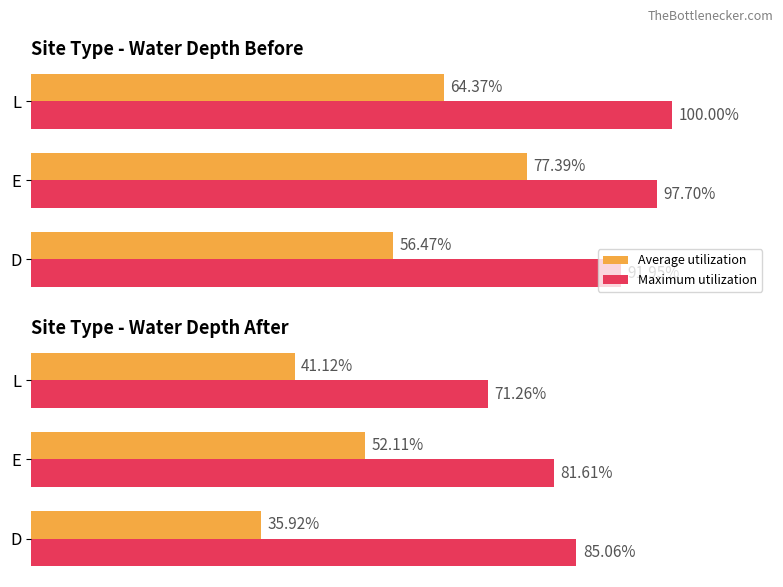

At how many categories does at least one series exceed 60?

3